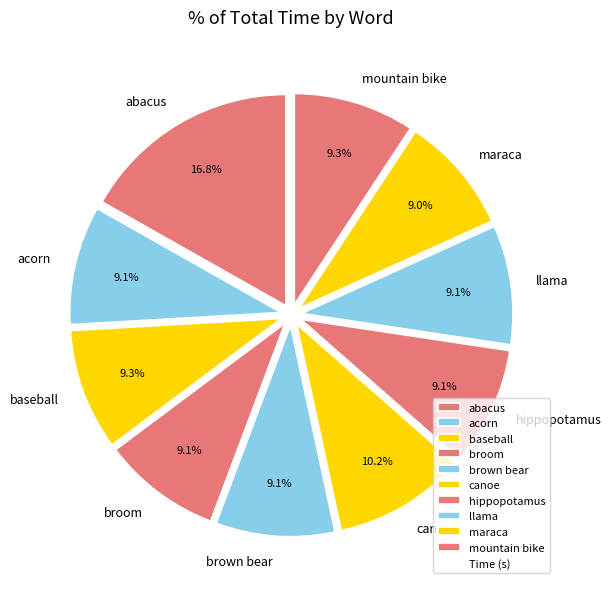

Which slice is the largest?

abacus